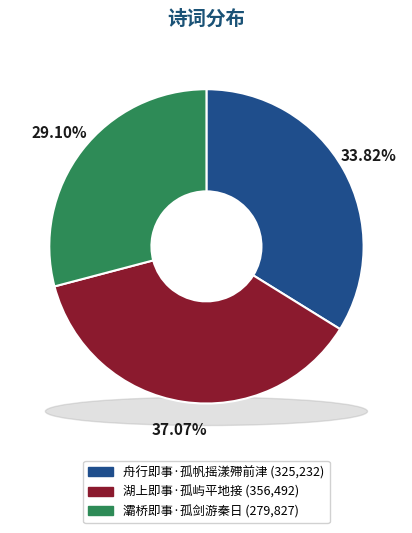

Which category has the smallest portion of the pie?

灞桥即事·孤剑游秦日